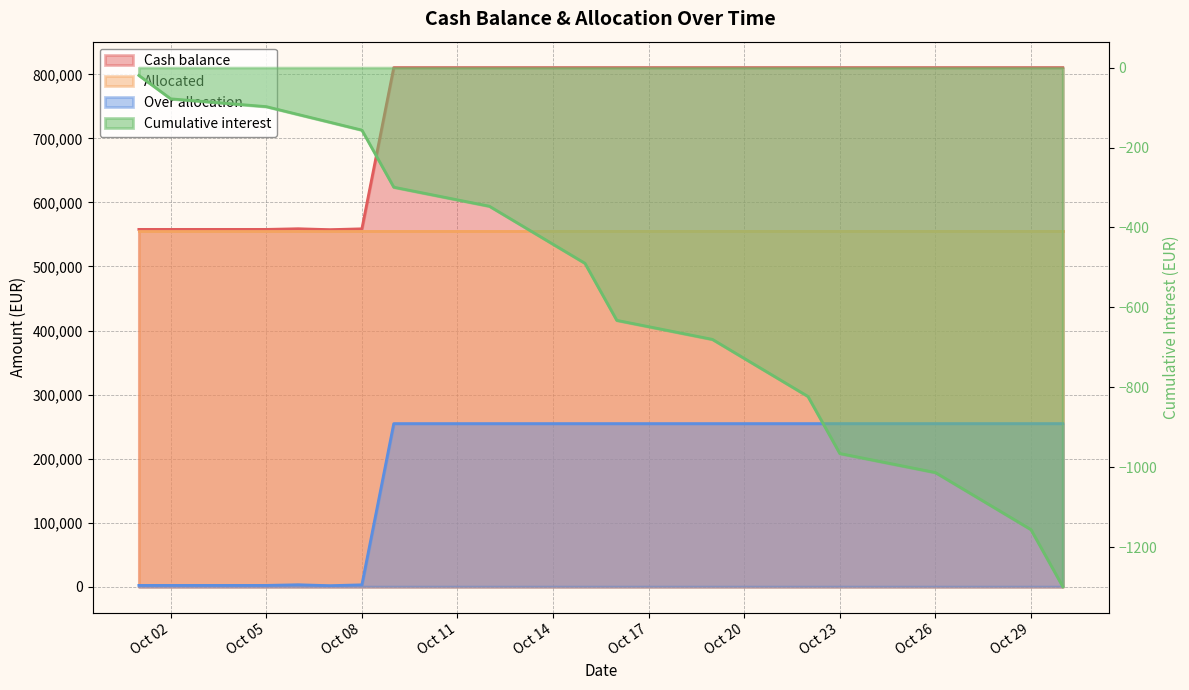

At which category is the sum across all series the highest?

2020-10-09